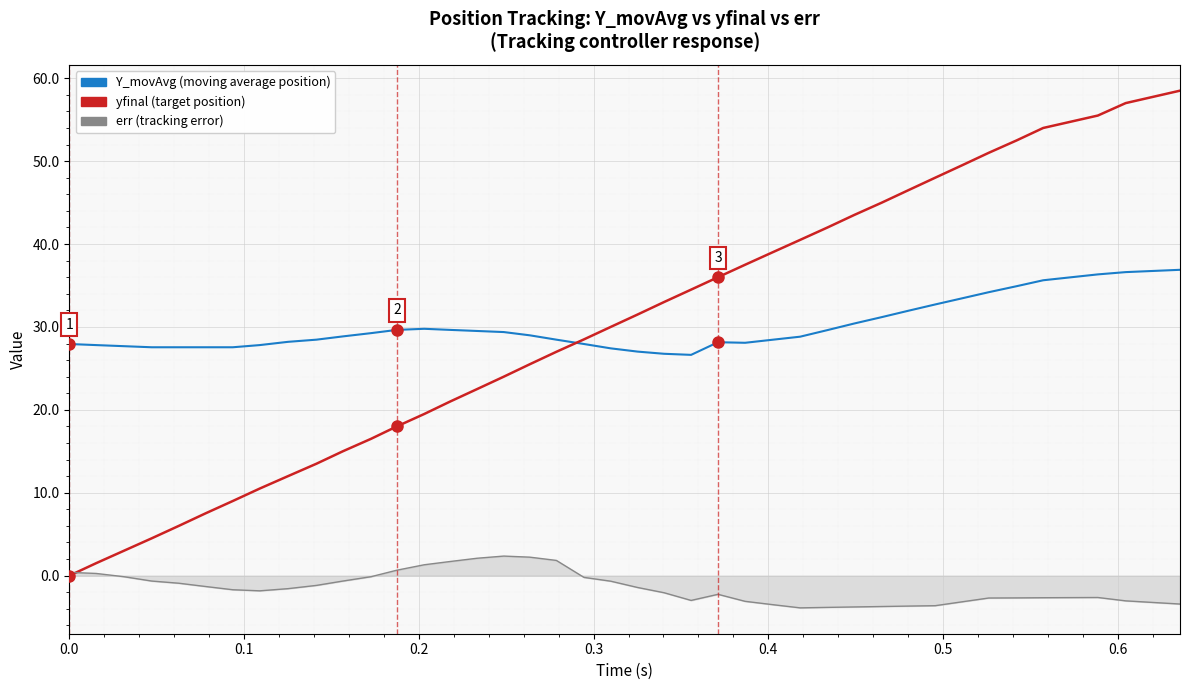

Rank the series by their maximum value, from highest to lowest.

yfinal (target position), Y_movAvg (moving average position), err (tracking error)